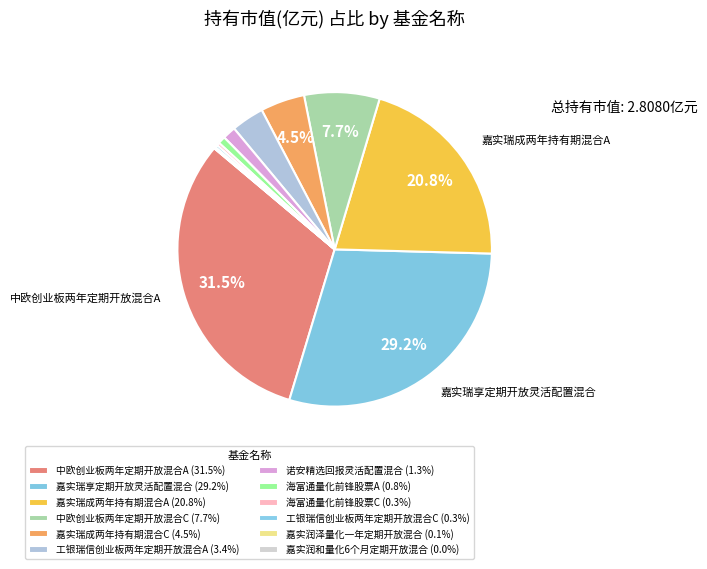

What percentage is NOT represented by 嘉实瑞享定期开放灵活配置混合?

70.8%